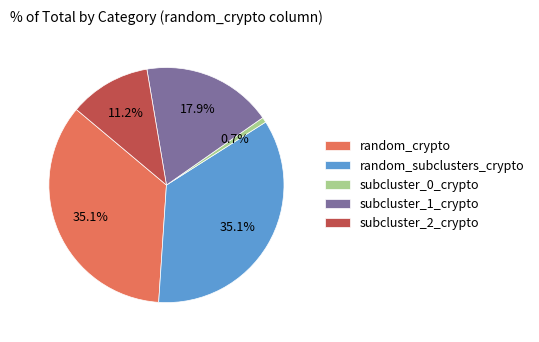

Is subcluster_0_crypto the majority of the pie?

No